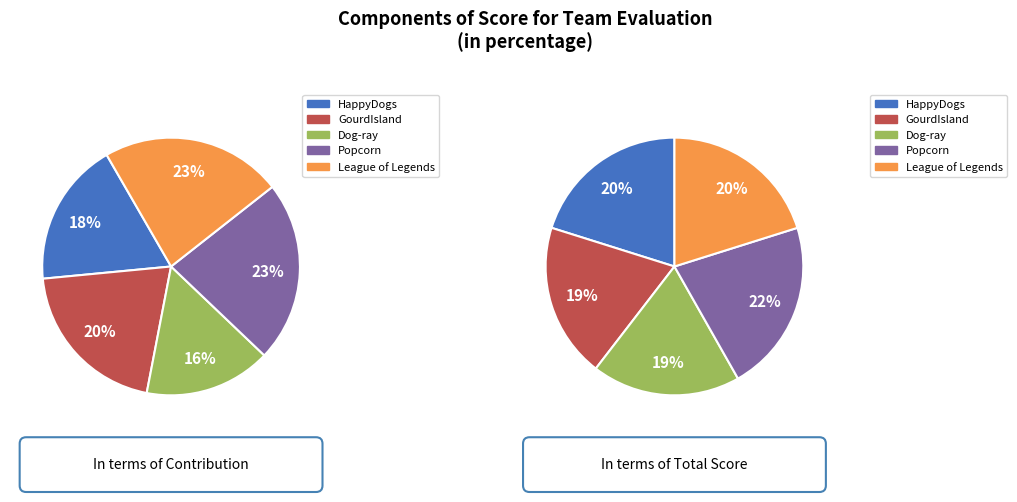

To the nearest percent, what percentage of the pie is GourdIsland?

19%